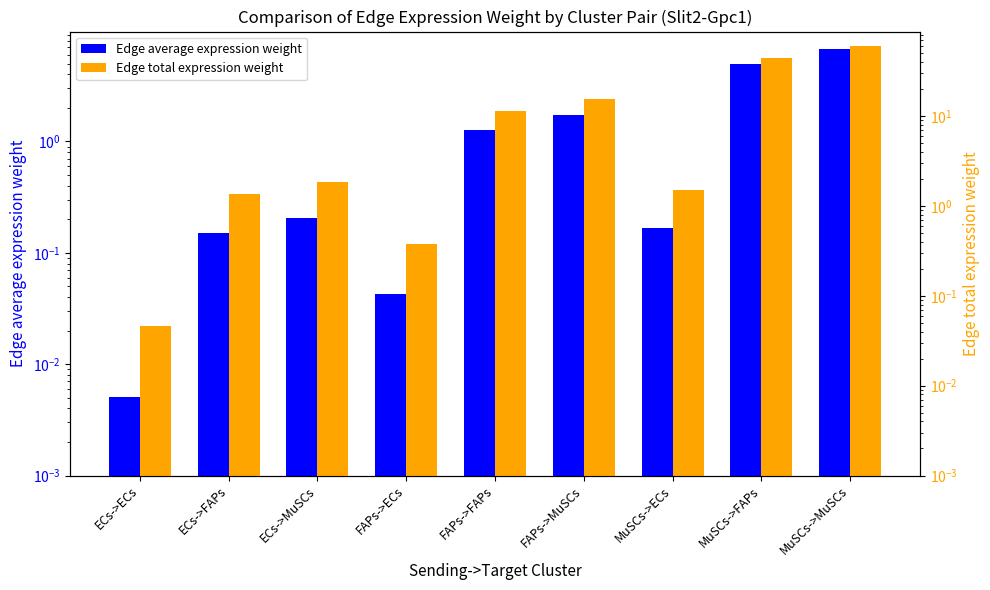

Which series has the largest total across all categories?

Edge total expression weight